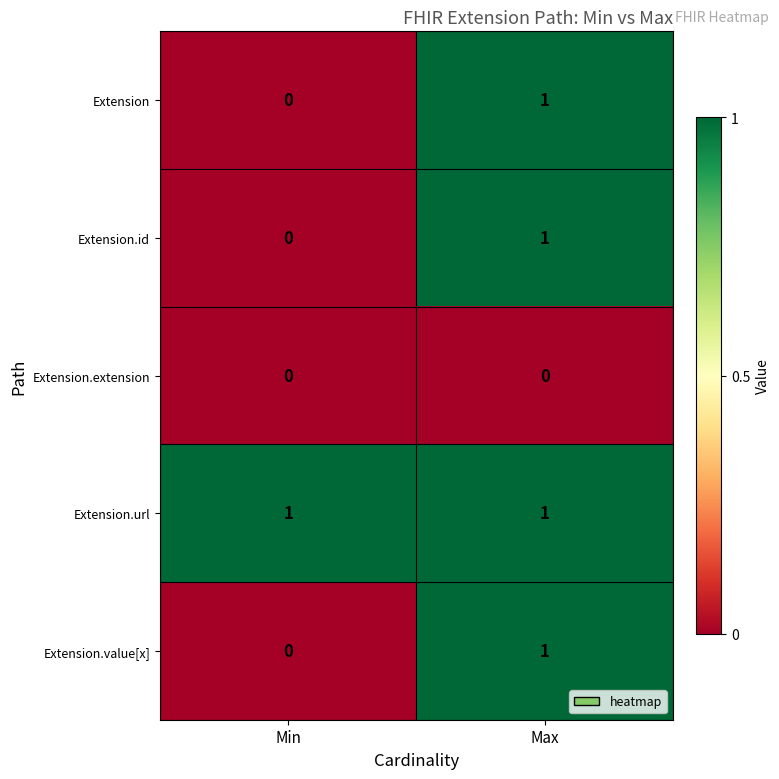

Is it true that Extension.extension equals 0 at Max?

True